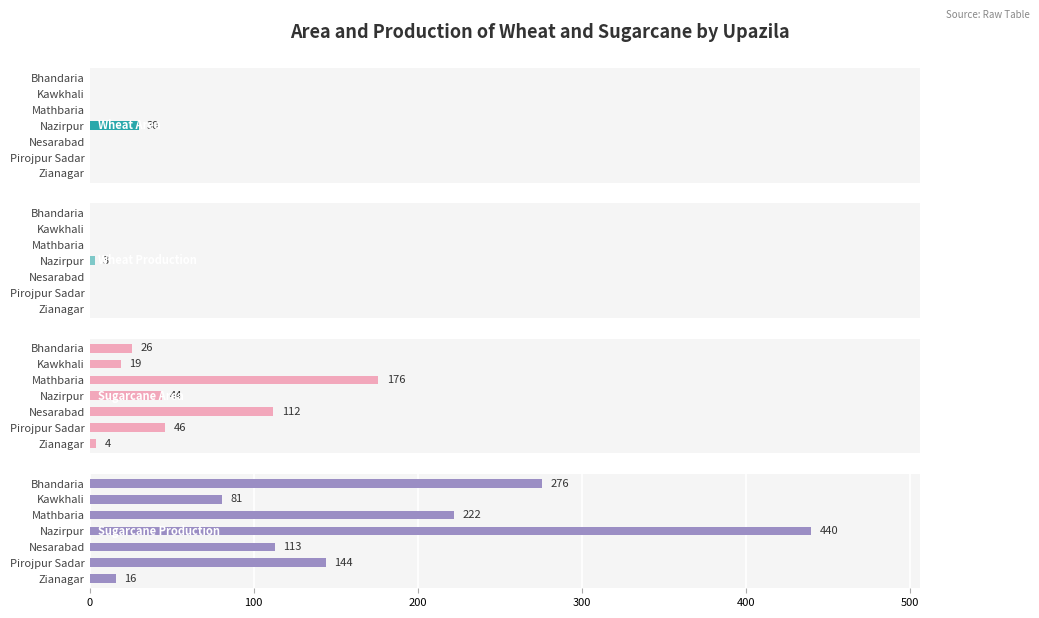

Is it true that Wheat Area equals 14 at Pirojpur Sadar?

False